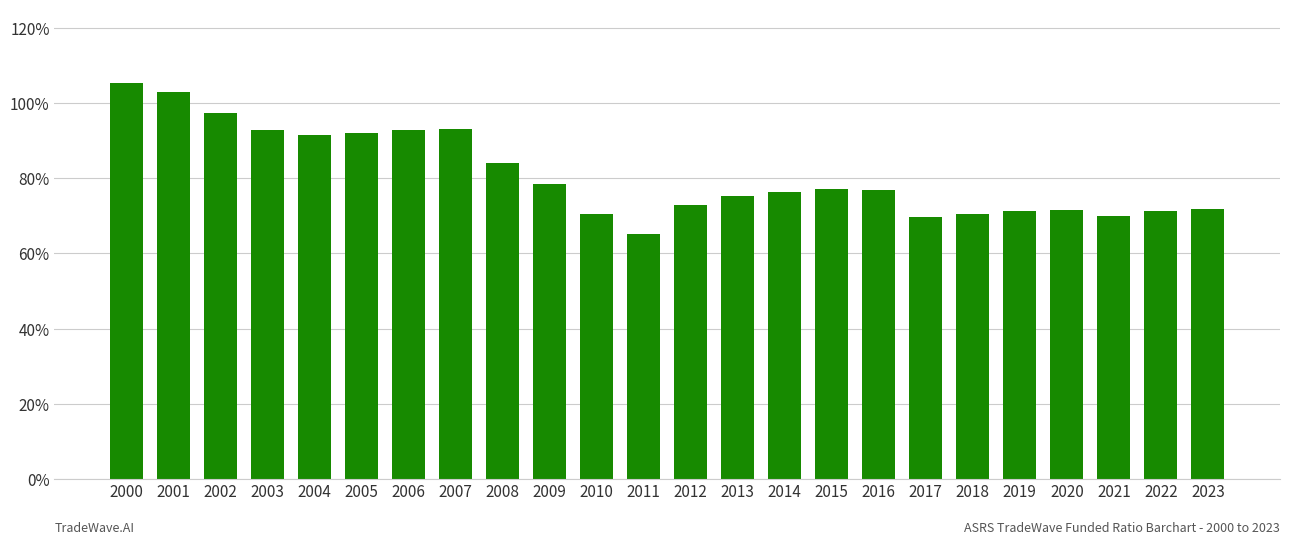

How many series are shown in this chart?

1